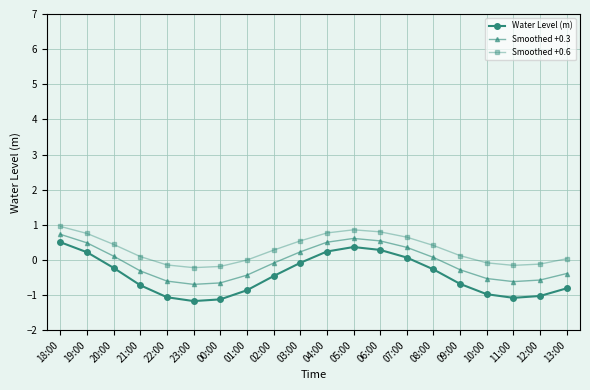

List the series in order of their overall mean, highest first.

Smoothed +0.6, Smoothed +0.3, Water Level (m)